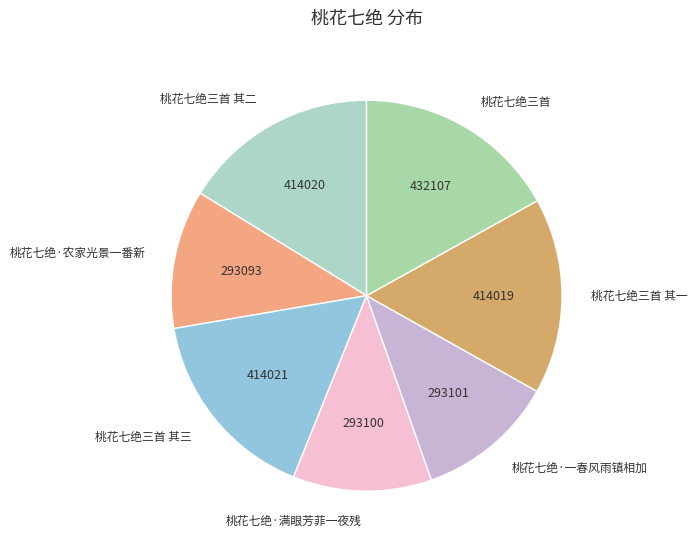

True or false: 桃花七绝三首 其二 accounts for 16% of the total.

True